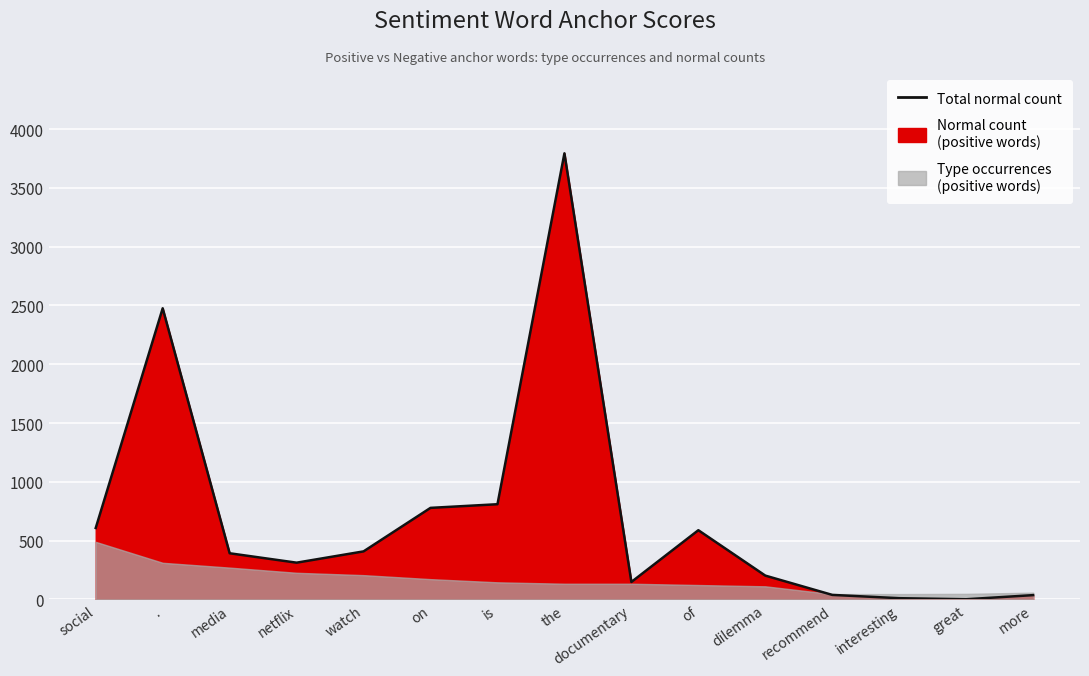

Which has a higher value, great or recommend?

recommend